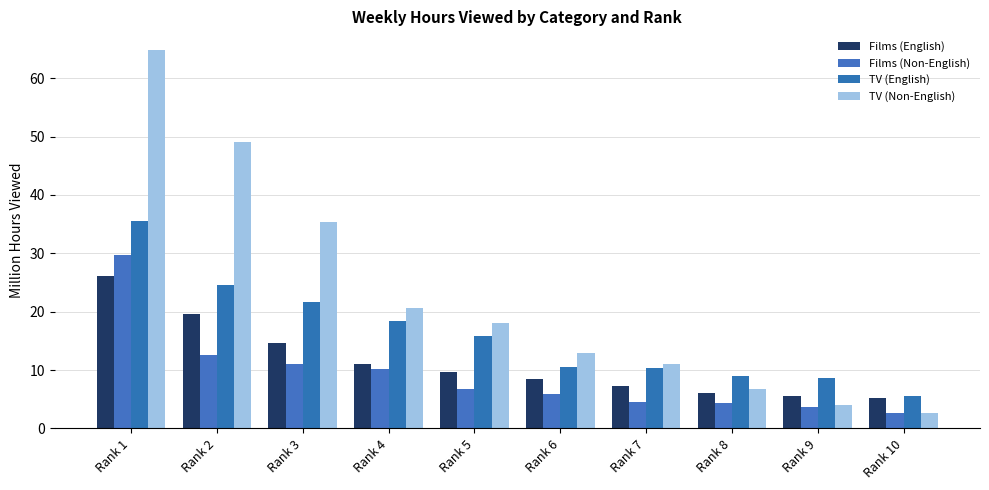

Which category has the highest value across all series?

Rank 1